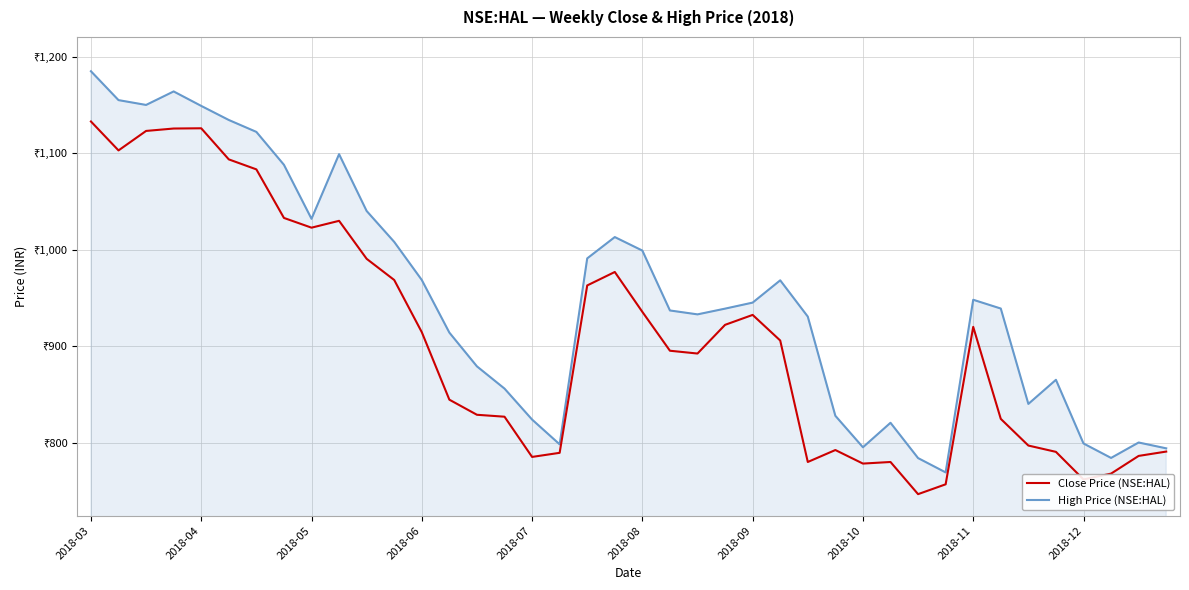

Which series has the largest total across all categories?

High Price (NSE:HAL)